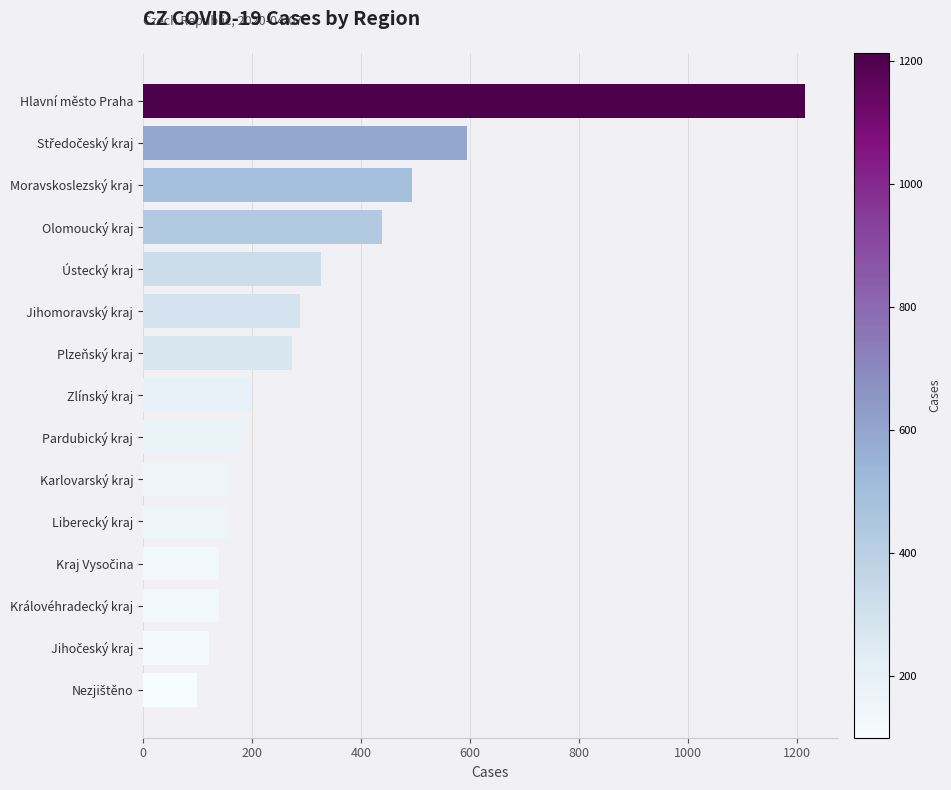

Which category has the highest value across all series?

Hlavní město Praha